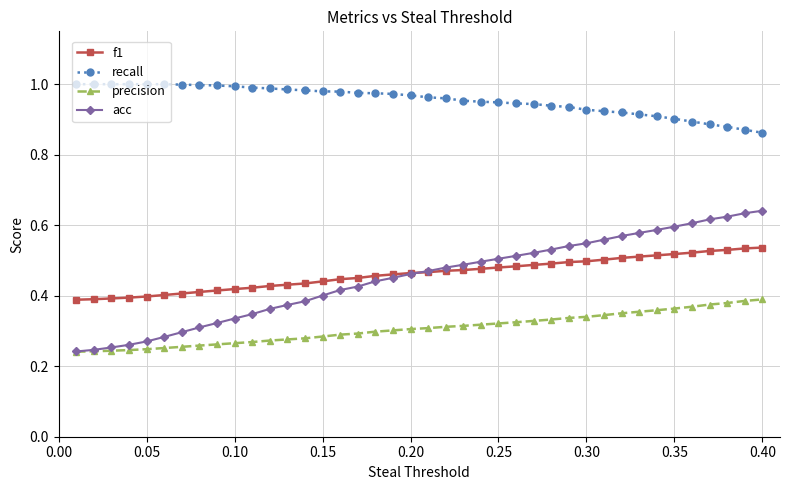

True or false: recall and f1 intersect in this chart.

False